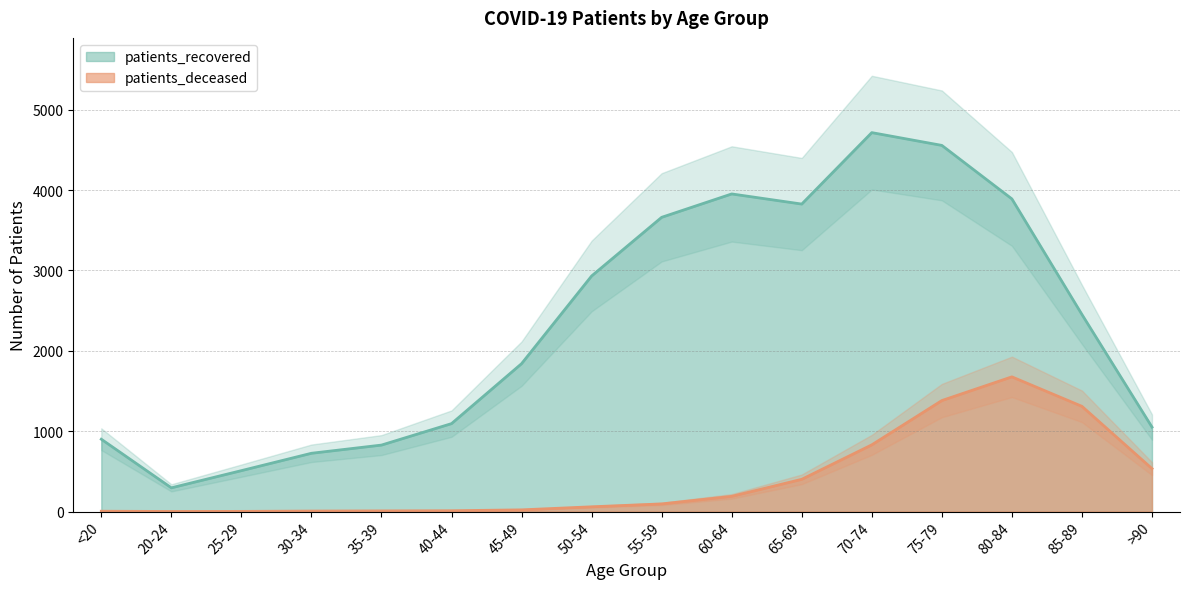

What is the sum of the patients_deceased values at 35-39 and 60-64?

197